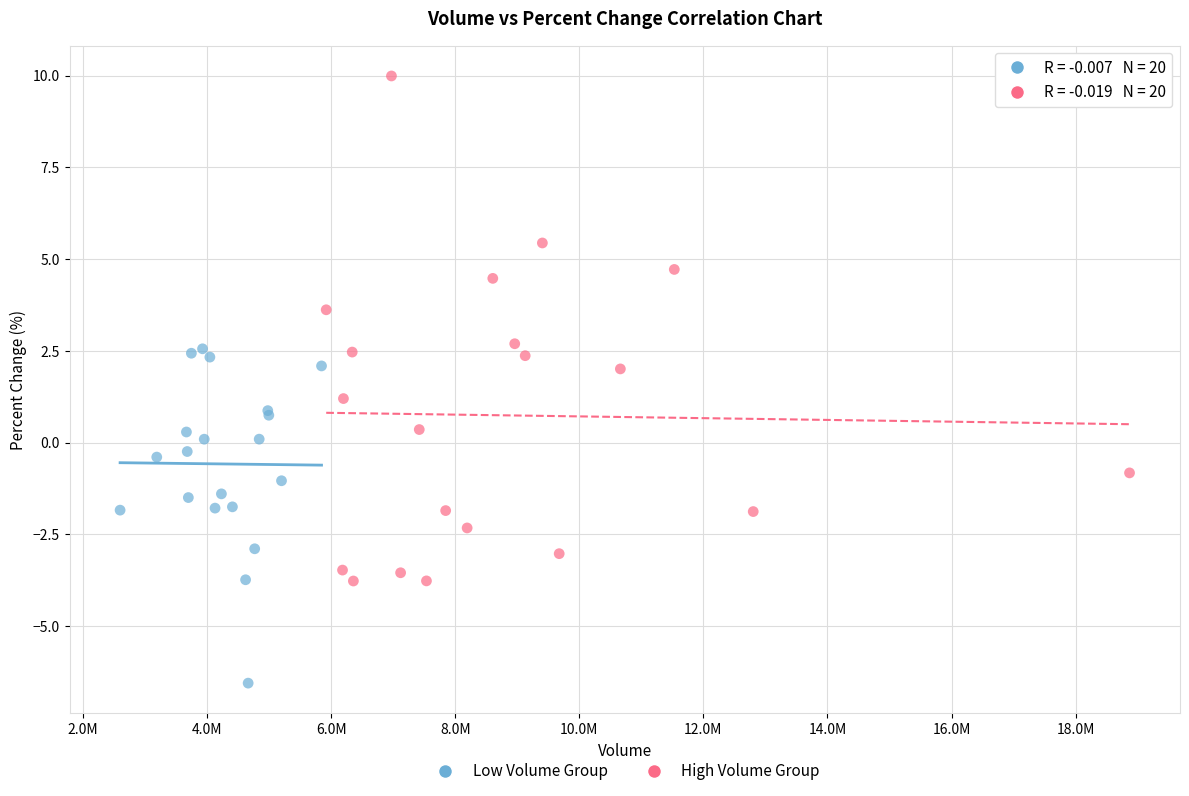

Which series reaches the maximum Y coordinate?

High Volume Group